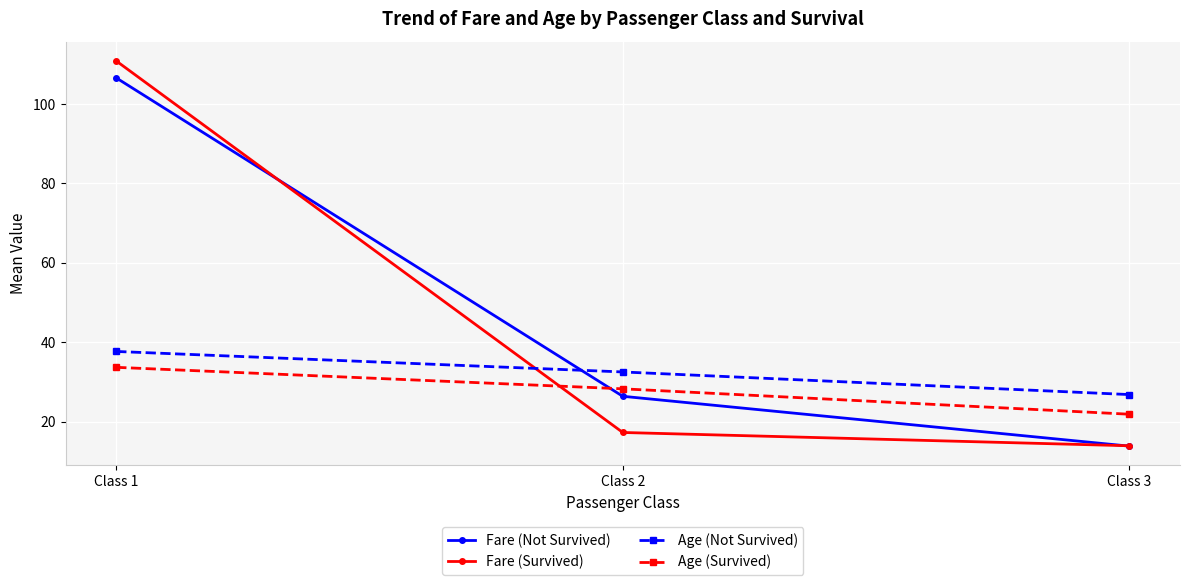

What is the average value of the Fare (Not Survived) series?

48.9